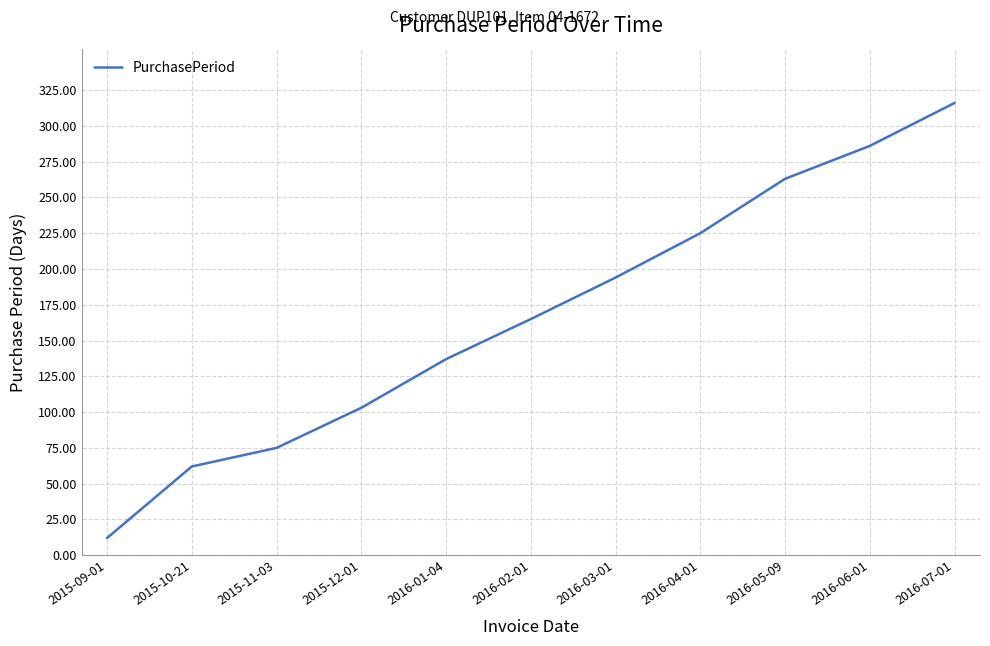

List the labels in order of value, smallest first.

2015-09-01, 2015-10-21, 2015-11-03, 2015-12-01, 2016-01-04, 2016-02-01, 2016-03-01, 2016-04-01, 2016-05-09, 2016-06-01, 2016-07-01